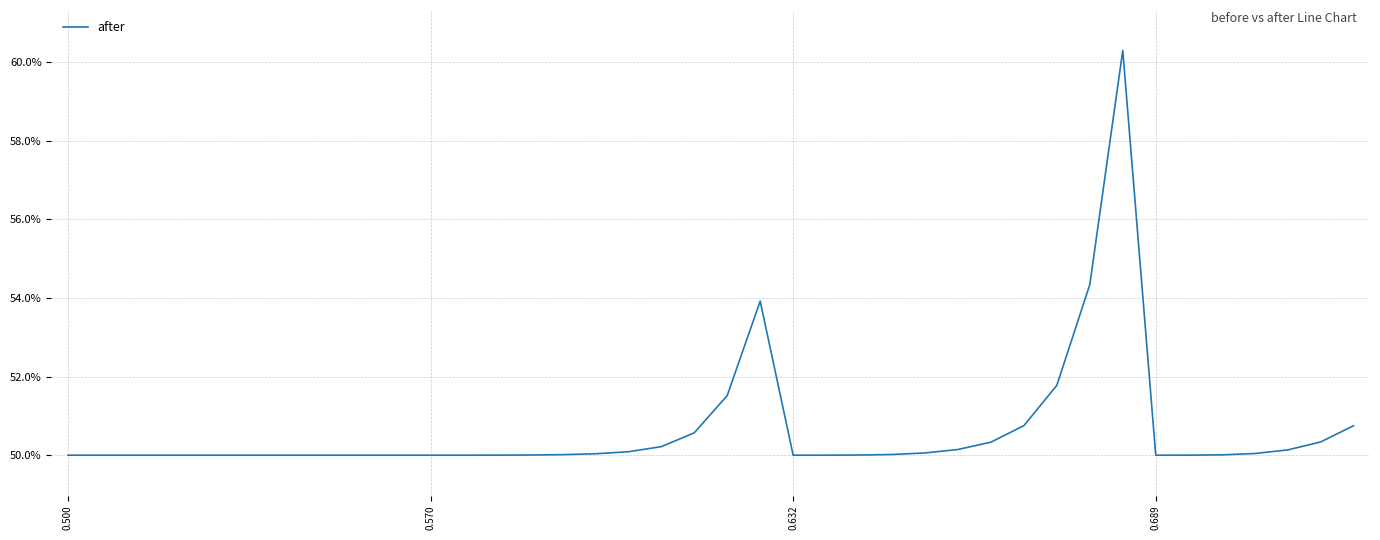

Which category has the highest value across all series?

32